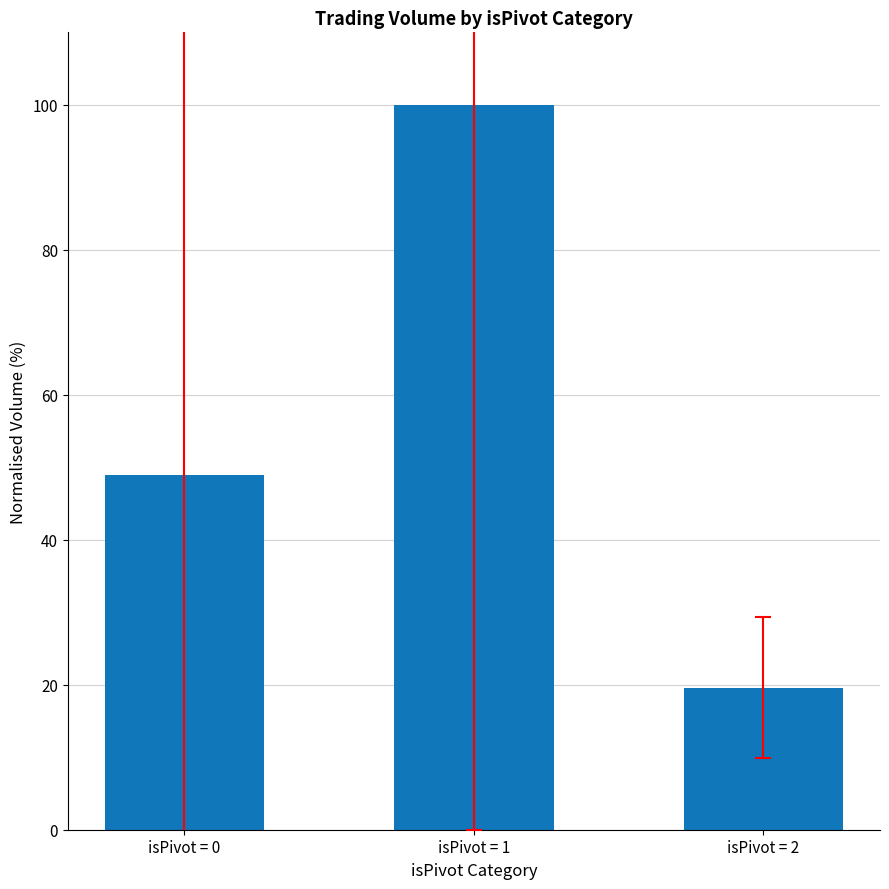

What is the average value?

56.2